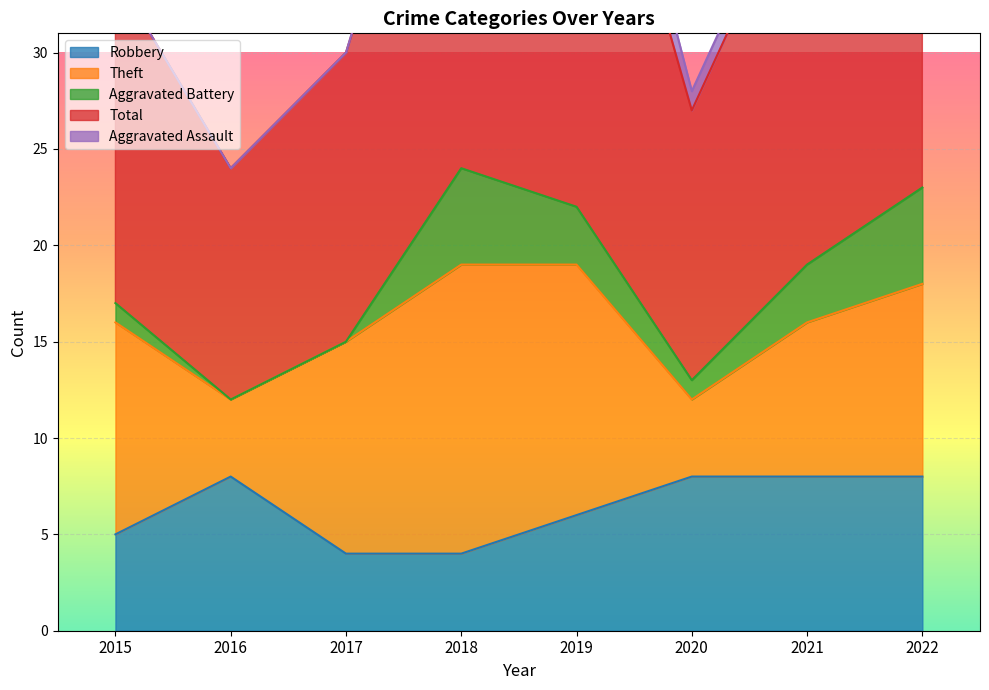

How many lines are shown in the chart?

5